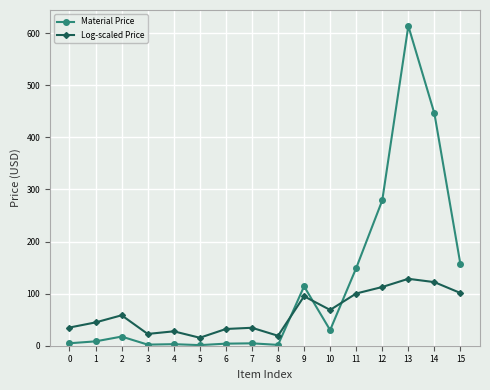

Count the number of categories in the chart.

16